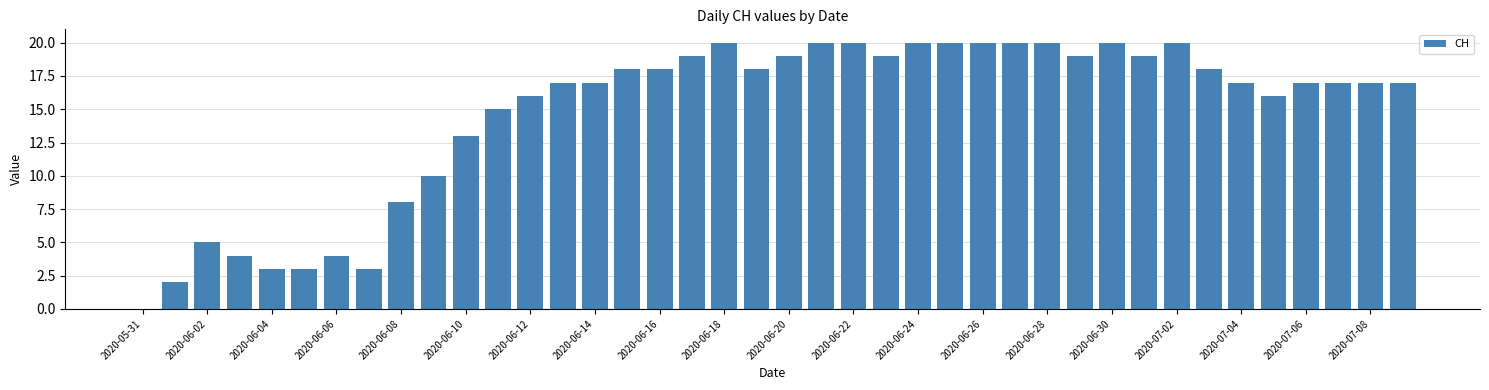

Count the number of data series in this chart.

1